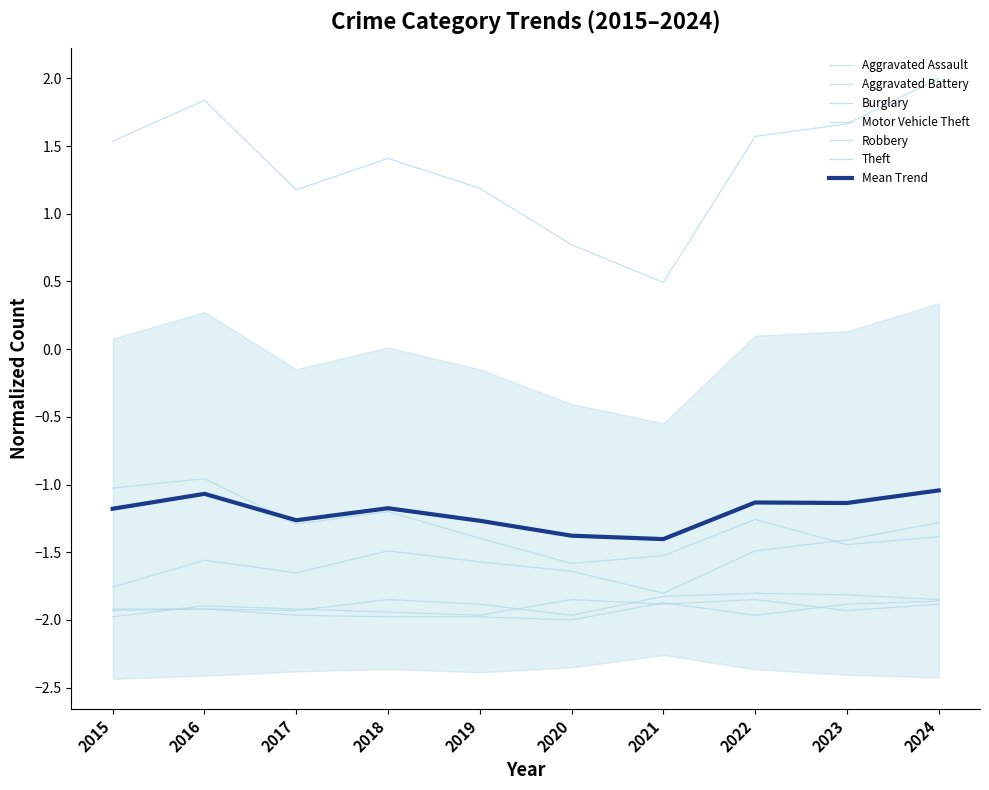

Which series has the largest total across all categories?

Theft